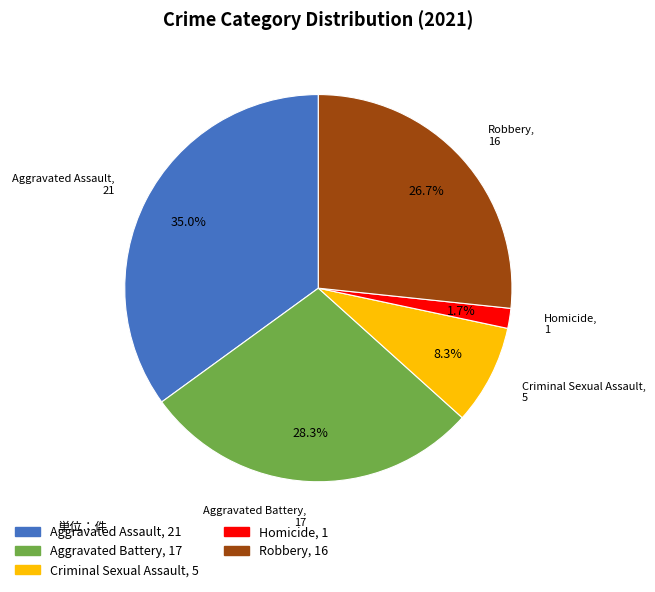

How many slices are in this pie chart?

5